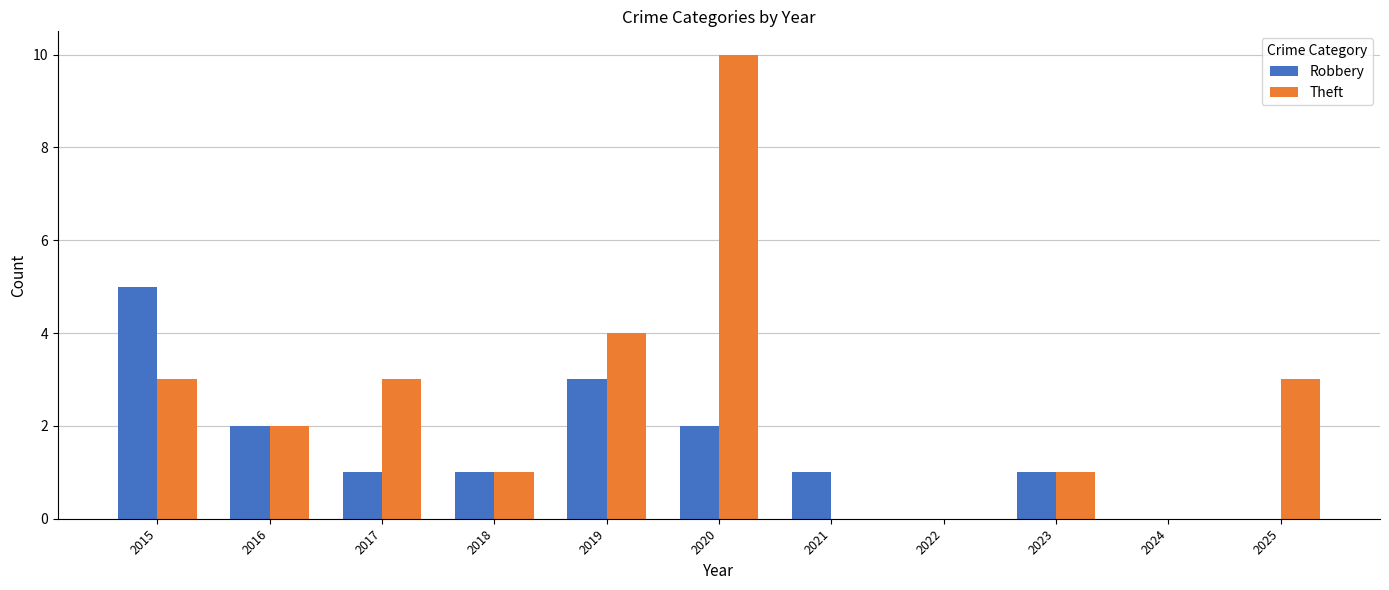

What is the sum of the Robbery values at 2024 and 2015?

5